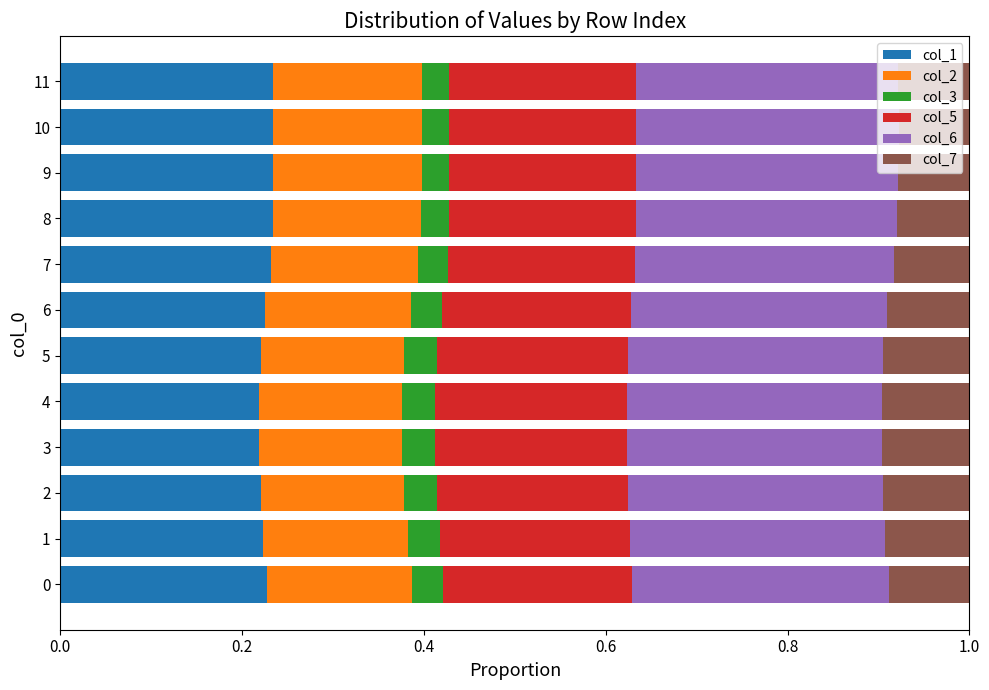

What are all the series names shown in the legend?

col_1, col_2, col_3, col_5, col_6, col_7